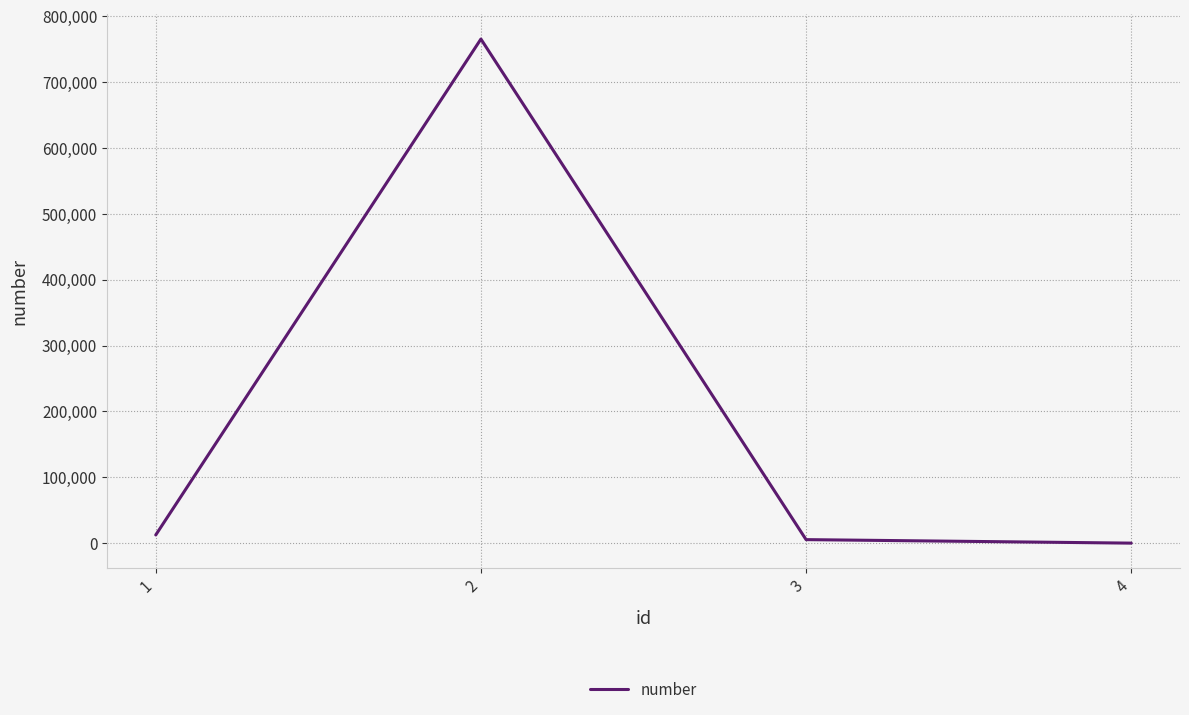

Reading left to right, transcribe all the data shown in this chart.

12543	765454	5442	122